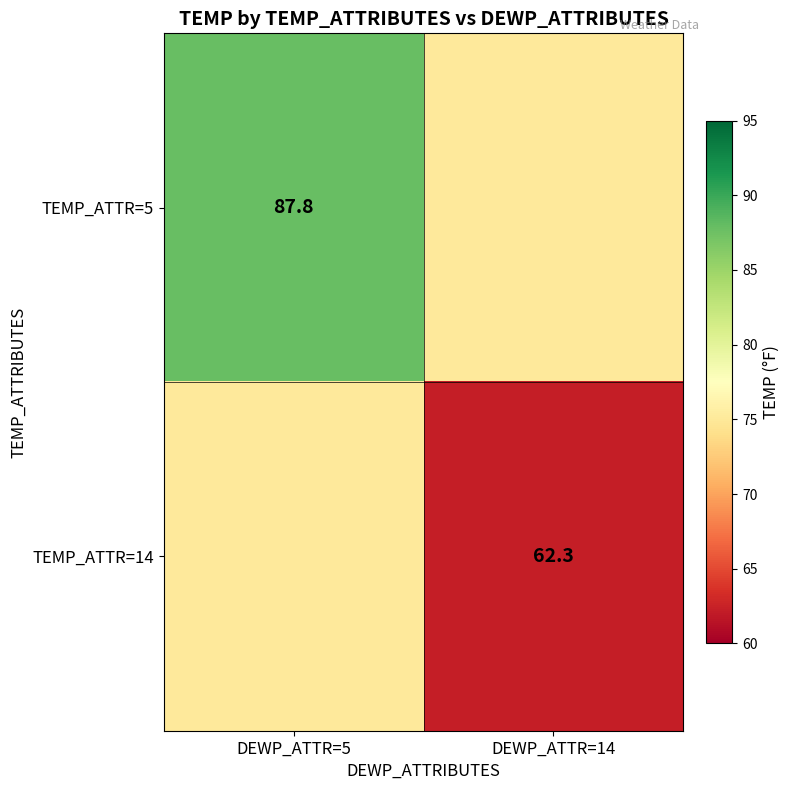

At how many categories does at least one series exceed 69?

2